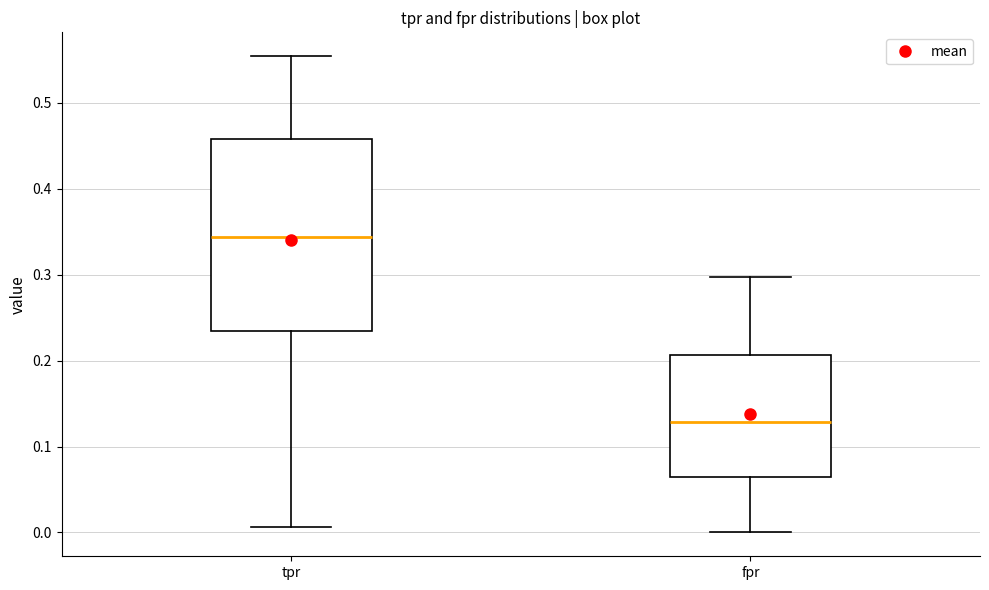

Which box is the tallest, from its lower edge to its upper edge?

tpr